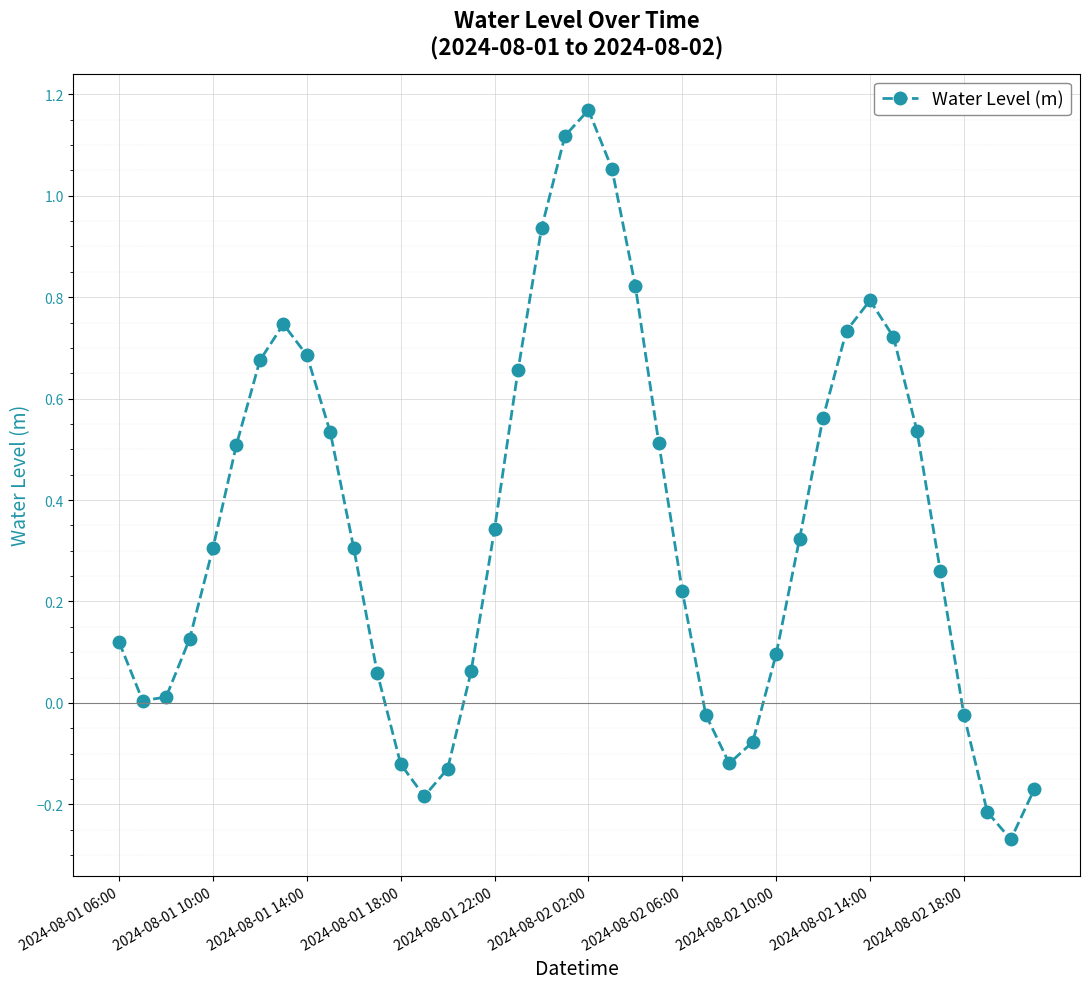

What is the difference between the second highest and second lowest values?

1.3